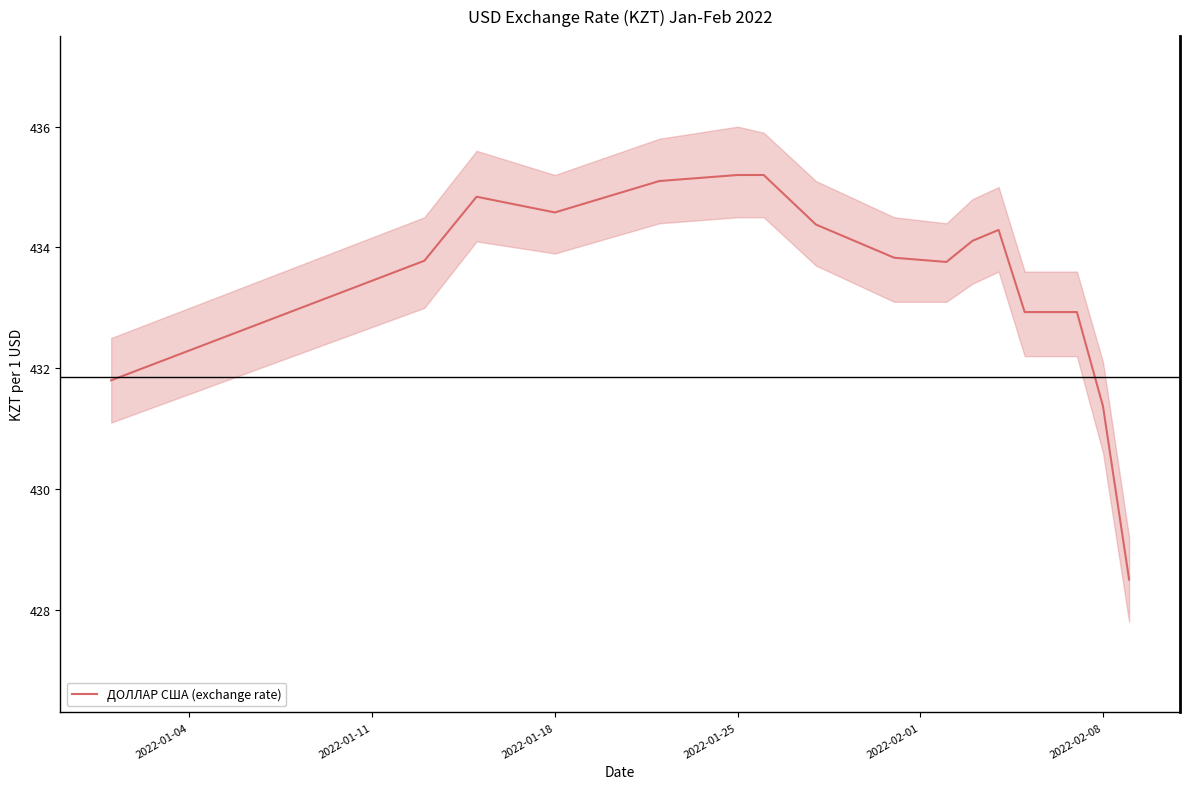

What is the difference between the second highest and minimum values?

6.7